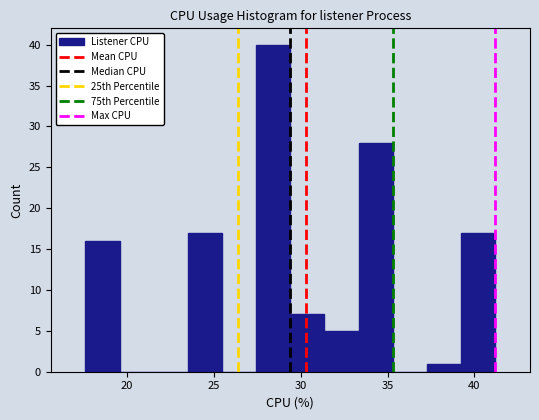

Around what value on the x-axis is the tallest bar? Give the approximate position of its centre, as read against the axis.

28.5